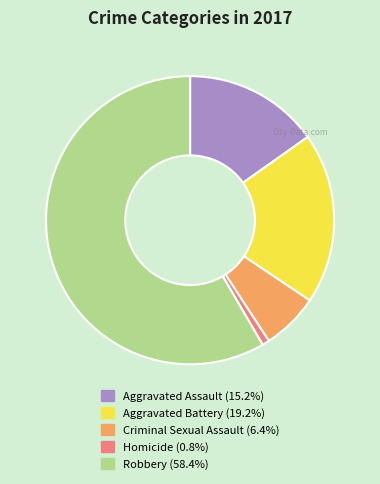

Between Aggravated Battery and Criminal Sexual Assault, which is larger?

Aggravated Battery